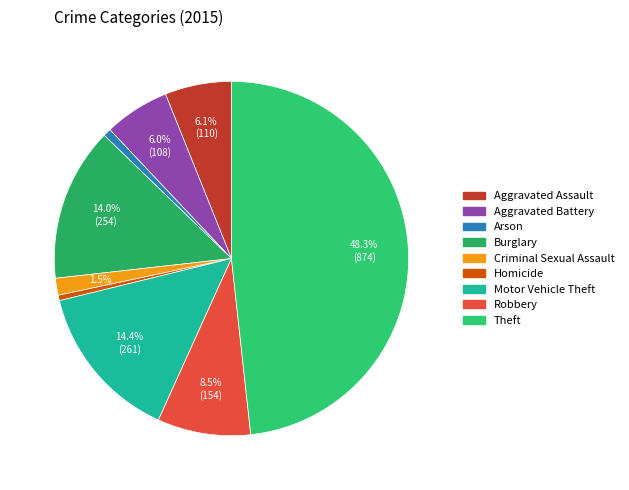

Is there a majority slice in this chart?

No